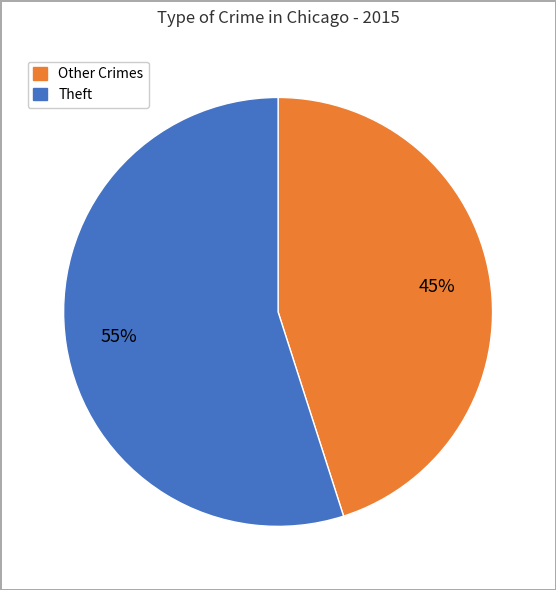

To the nearest percent, what is the average slice percentage?

50%